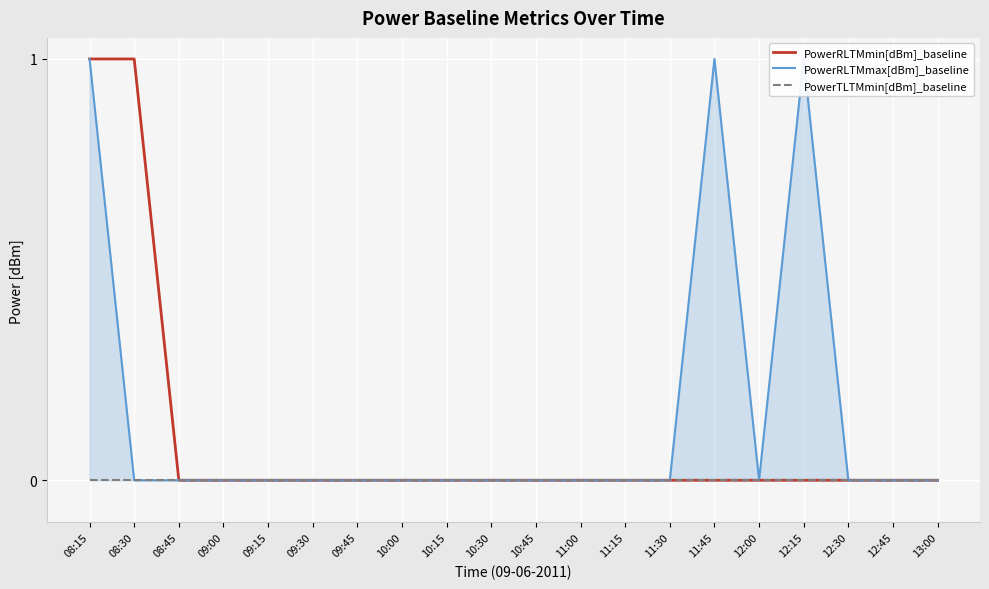

Is the value of PowerRLTMmin[dBm]_baseline at 12:45 greater than the value of PowerTLTMmin[dBm]_baseline at 12:15?

No